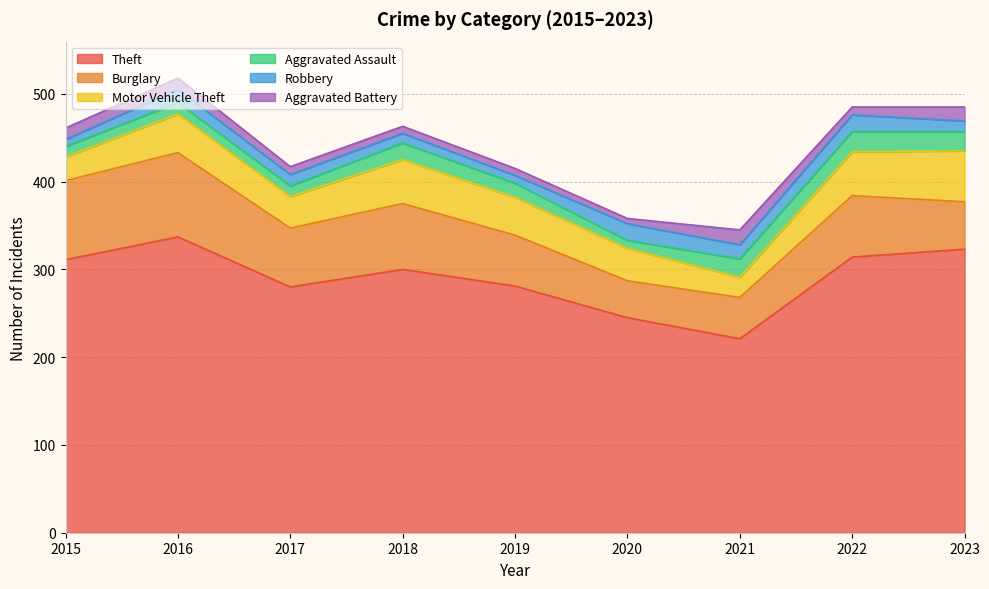

What is the total value across all series at 2015?

461